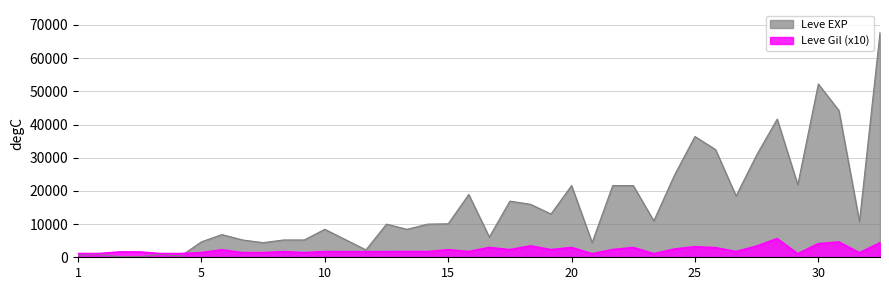

Between 10 and 20, which series saw the biggest shift?

Leve EXP